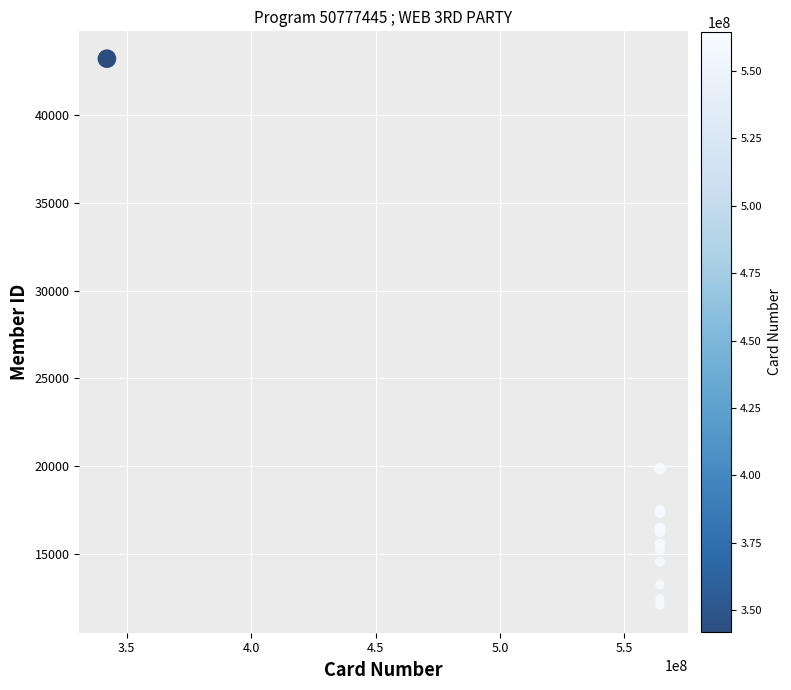

What Y value in the scatter plot is closest to 27639?

19845